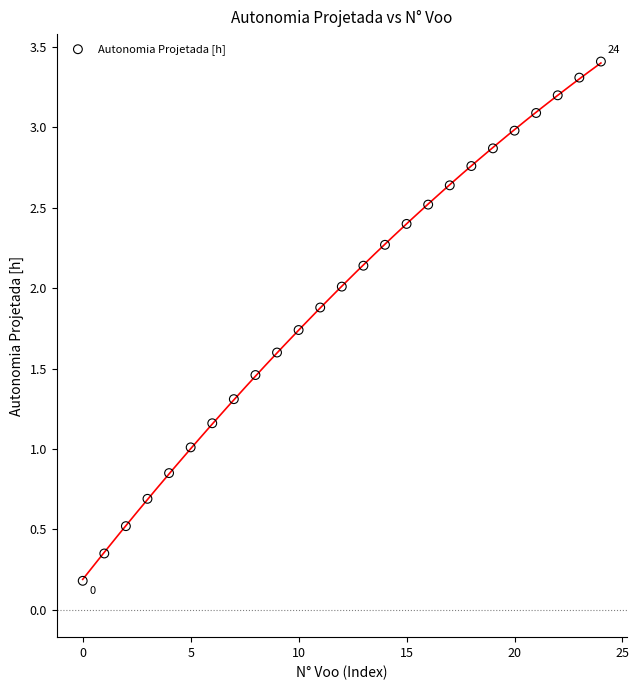

What is the range of Y values (max minus min)?

3.2